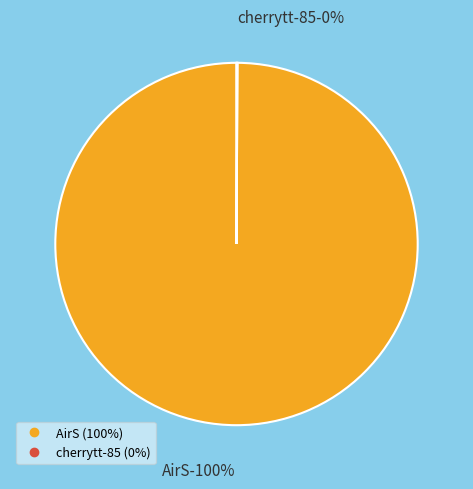

Does cherrytt-85 account for over 50% of the chart?

No